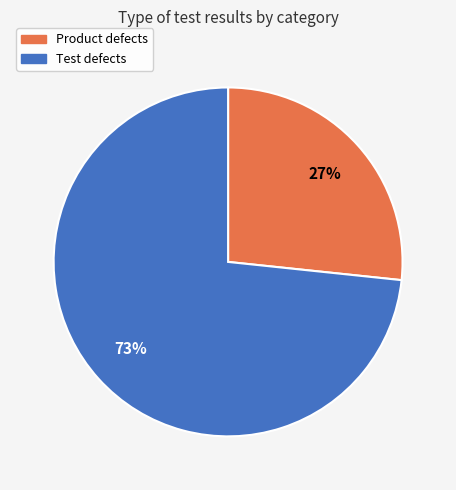

To the nearest percent, what is the combined percentage of Product defects and Test defects?

100%